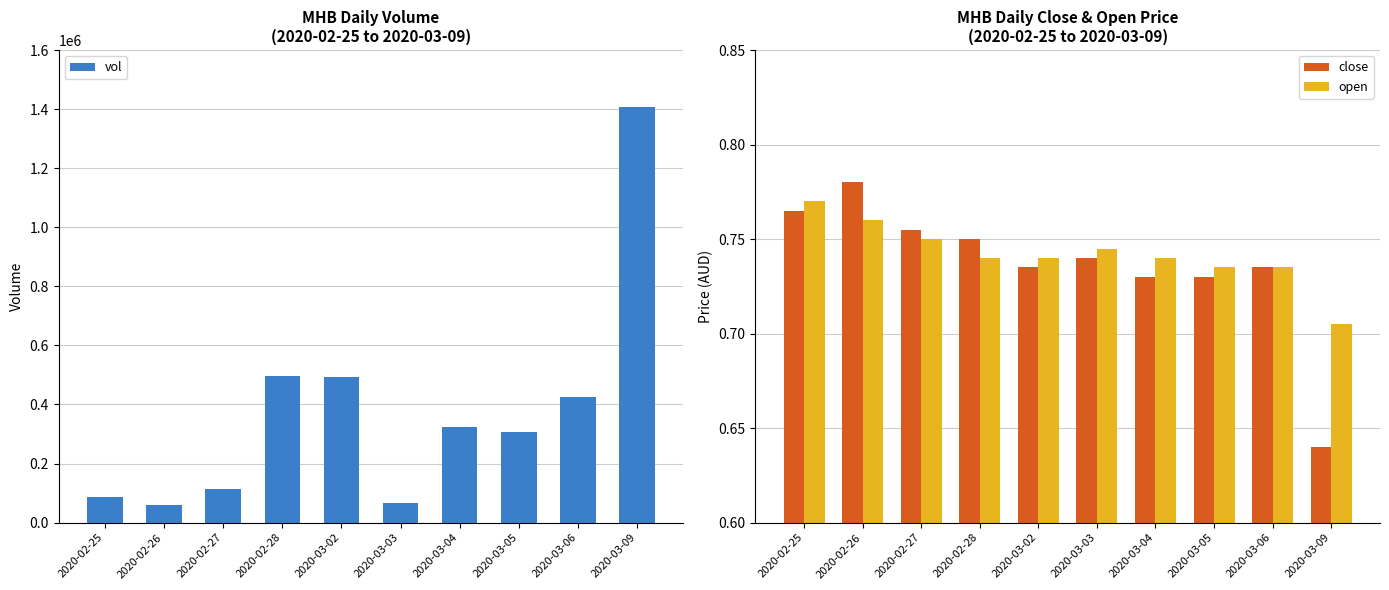

List the labels in order of open value, largest first.

2020-02-25, 2020-02-26, 2020-02-27, 2020-03-03, 2020-02-28, 2020-03-02, 2020-03-04, 2020-03-05, 2020-03-06, 2020-03-09